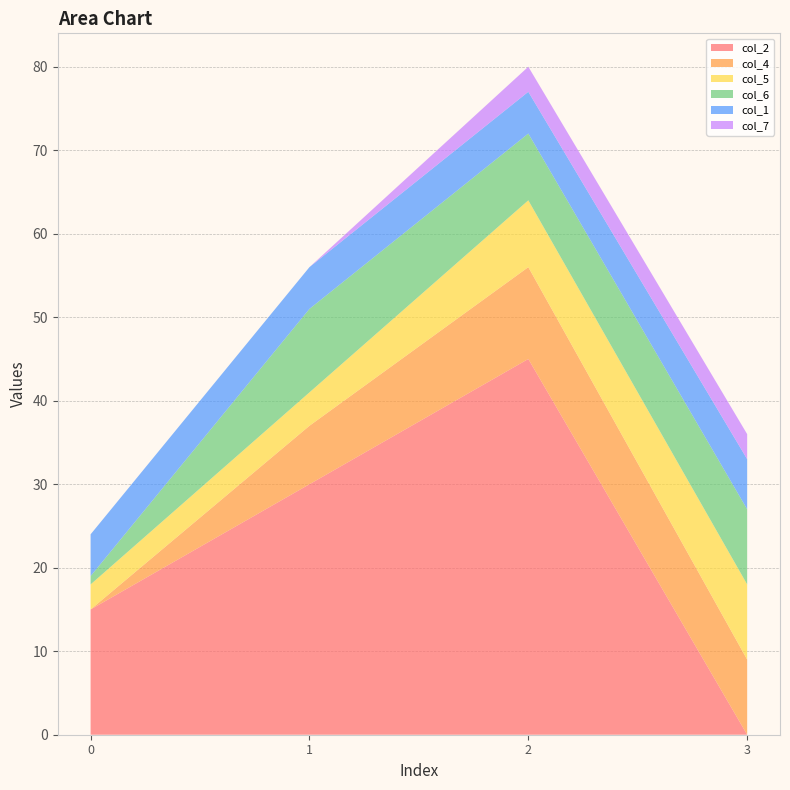

Reading right to left, list all the values displayed in this chart.

col_2: 3=0	2=45	1=30	0=15
col_4: 3=9	2=11	1=7	0=0
col_5: 3=9	2=8	1=4	0=3
col_6: 3=9	2=8	1=10	0=1
col_1: 3=6	2=5	1=5	0=5
col_7: 3=3	2=3	1=0	0=0